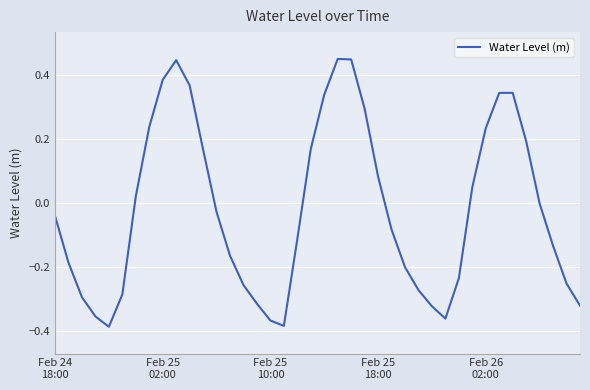

What is the difference between the maximum and minimum values?

0.8